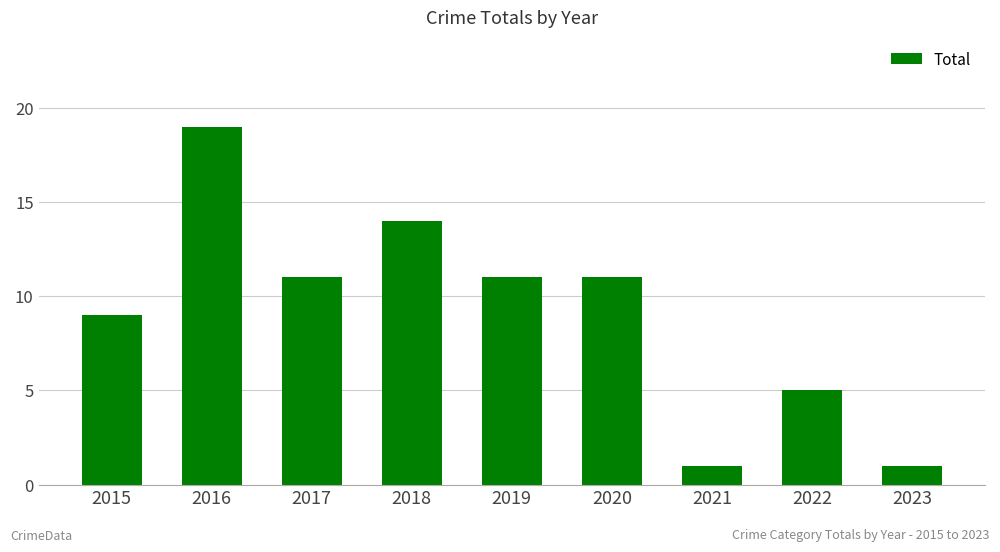

What is the difference between the values at 2022 and 2019?

6